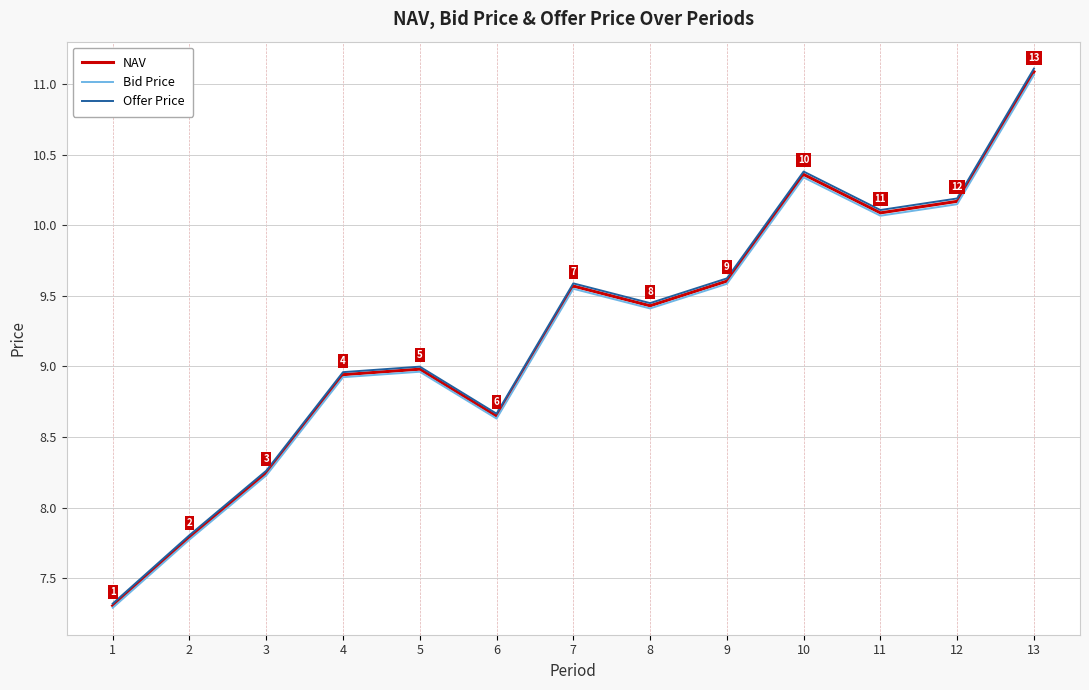

What is the maximum value for Offer Price?

11.1